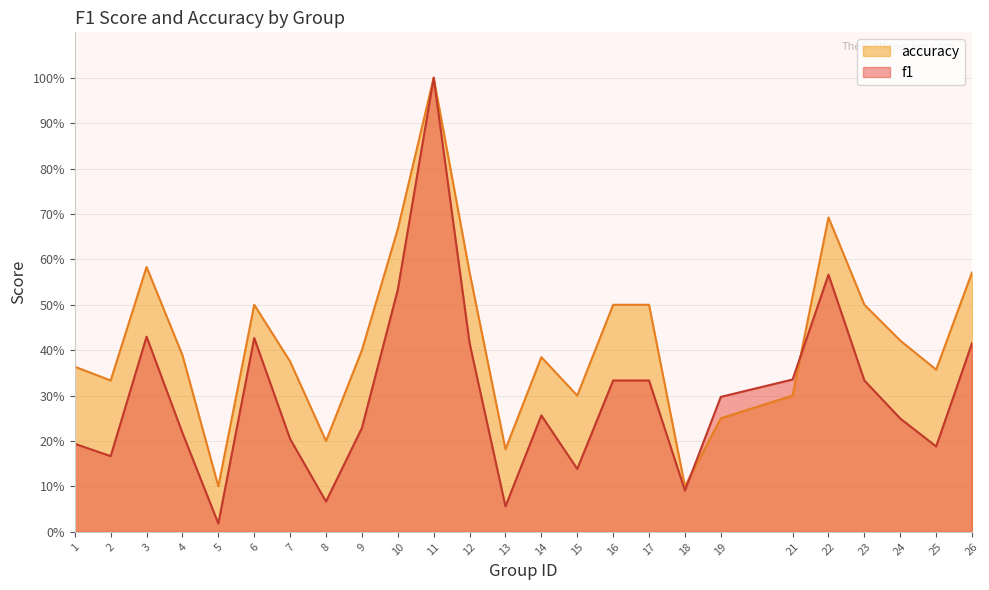

At which label does accuracy reach its peak?

11